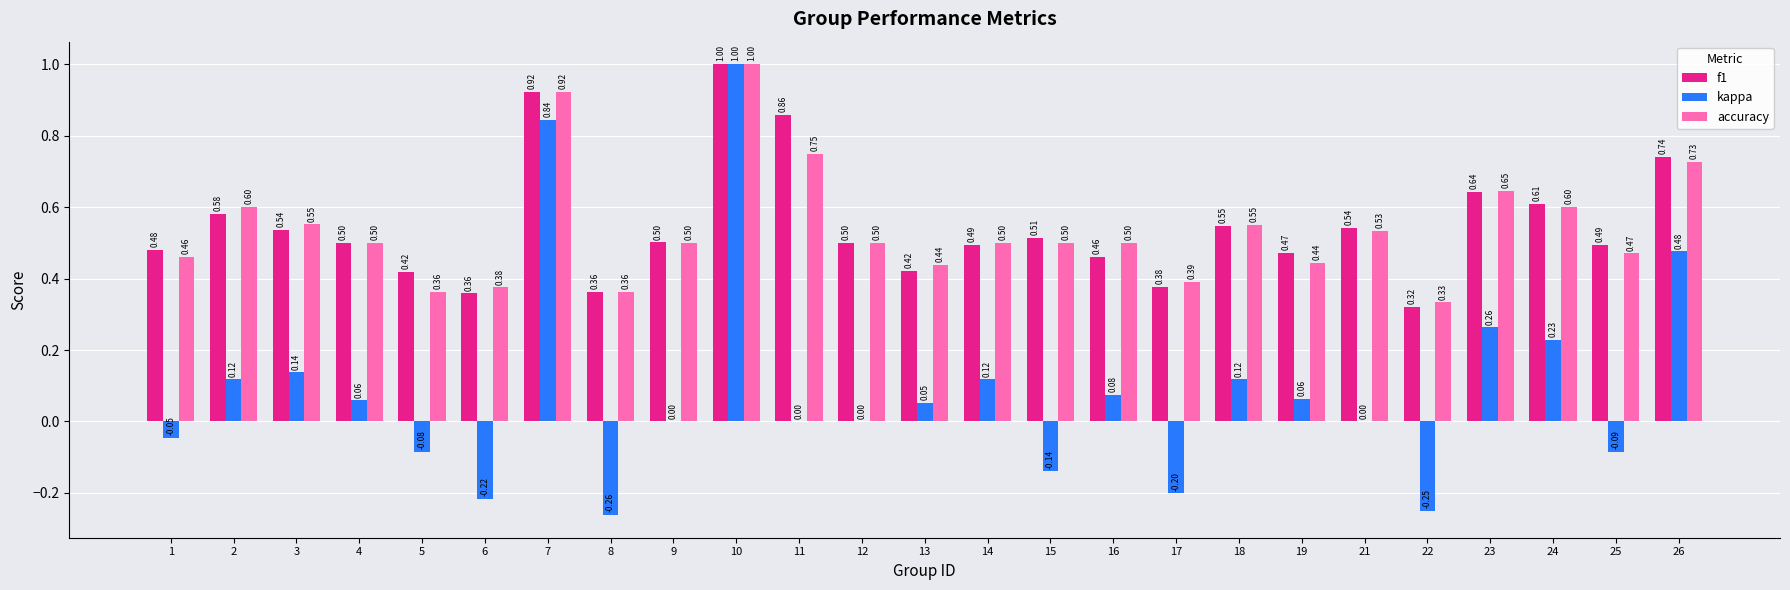

What is the sum of the f1 values at 10 and 14?

1.5